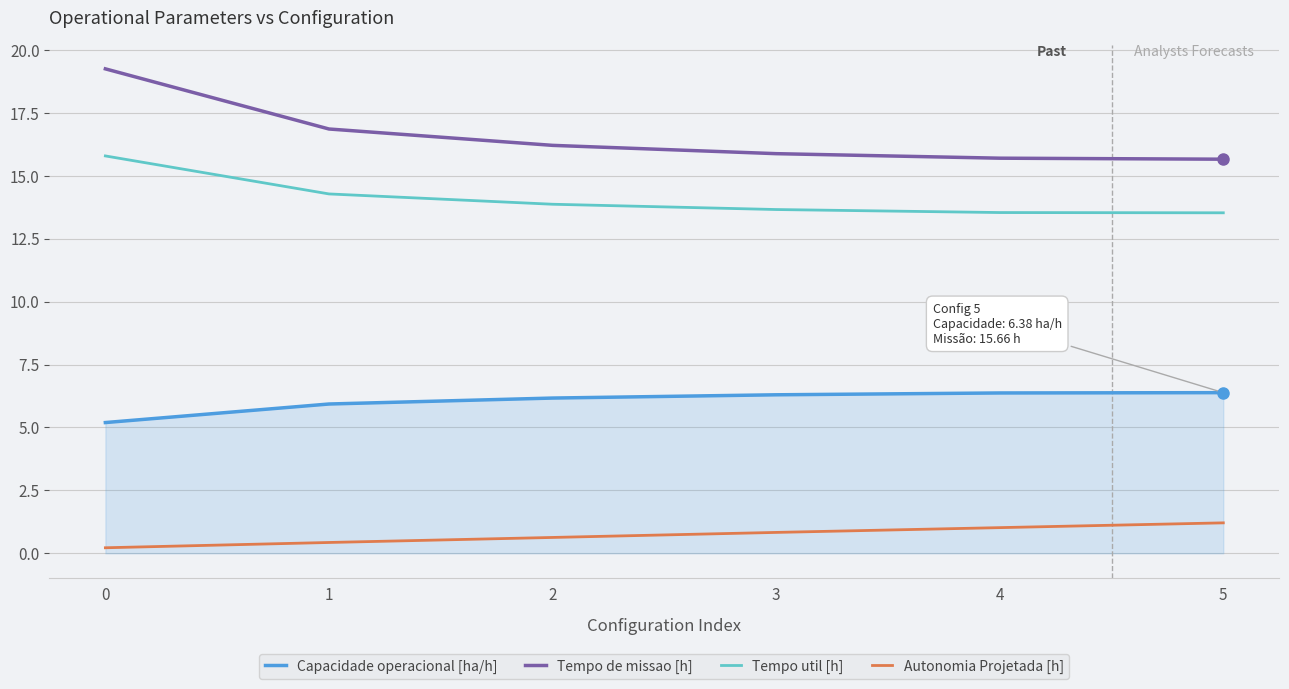

Is it true that Autonomia Projetada [h] equals 1.2 at 5?

True